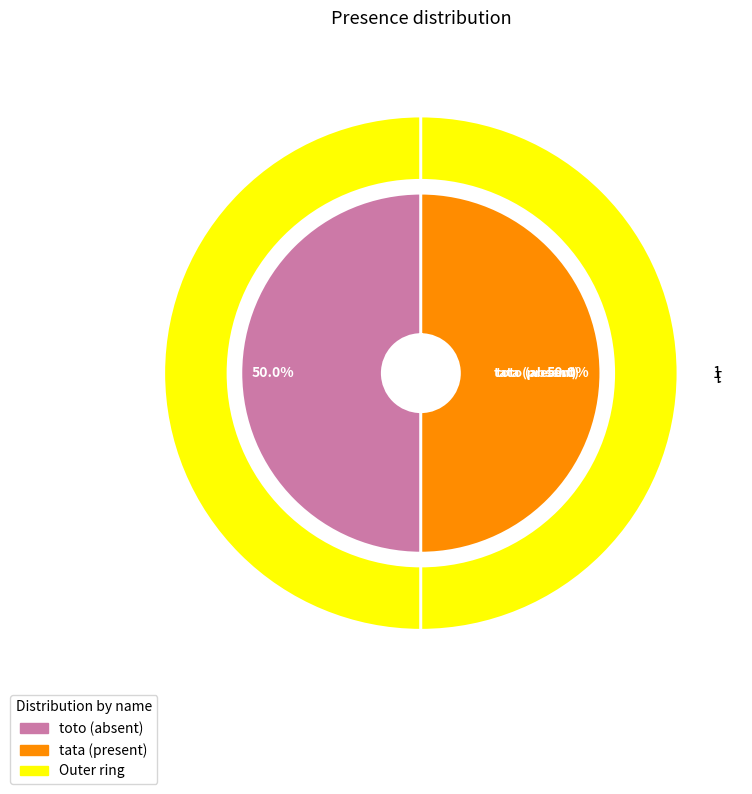

To the nearest percent, what is the average slice percentage?

50%